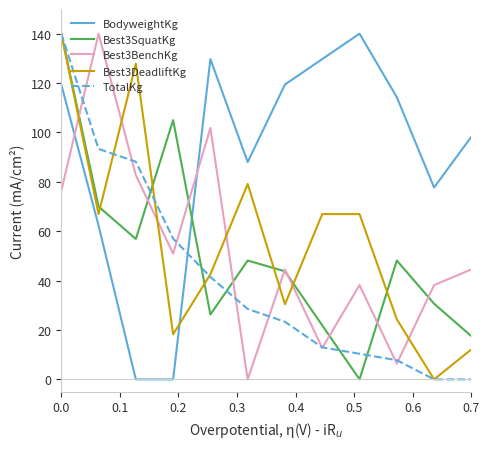

How many times do BodyweightKg and TotalKg cross each other?

1